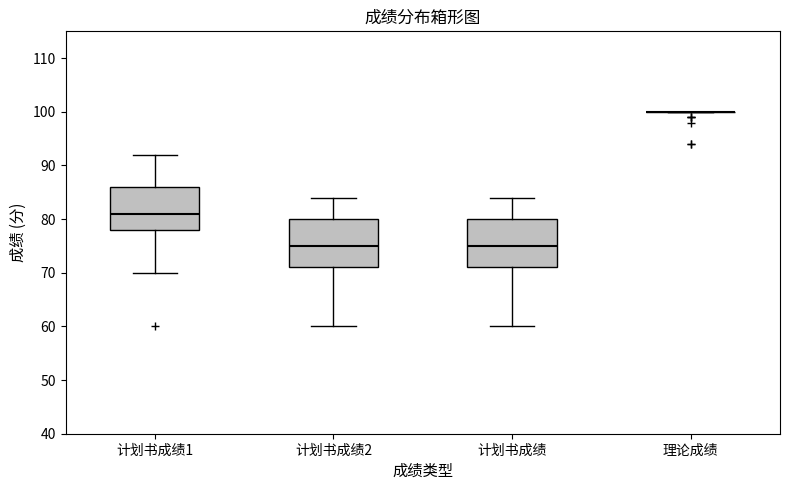

Reading left to right, read every box against the y-axis: the position of its median line, the range the box covers, and the ends of its whiskers. The values are not printed on the chart, so give them approximately, as read against the axis.

计划书成绩1: median 81, box 78 to 86, whiskers 70 to 92
计划书成绩2: median 75, box 71 to 80, whiskers 60 to 84
计划书成绩: median 75, box 71 to 80, whiskers 60 to 84
理论成绩: box collapsed to a line at 100, whiskers 100 to 100